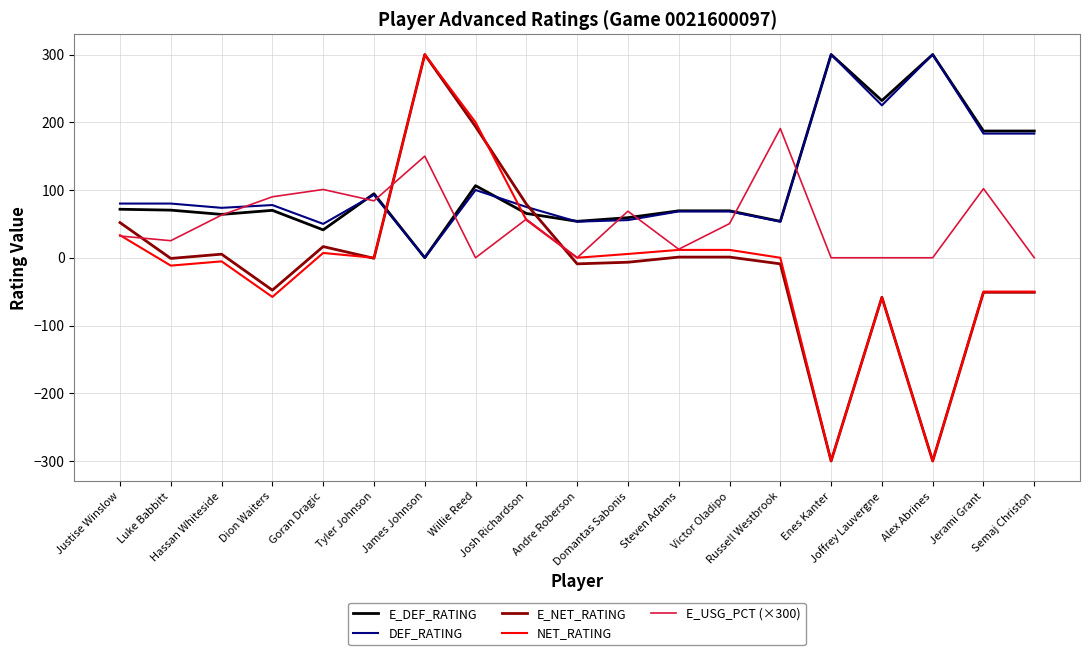

The NET_RATING series shows 1.9 at Goran Dragic. True or false?

False